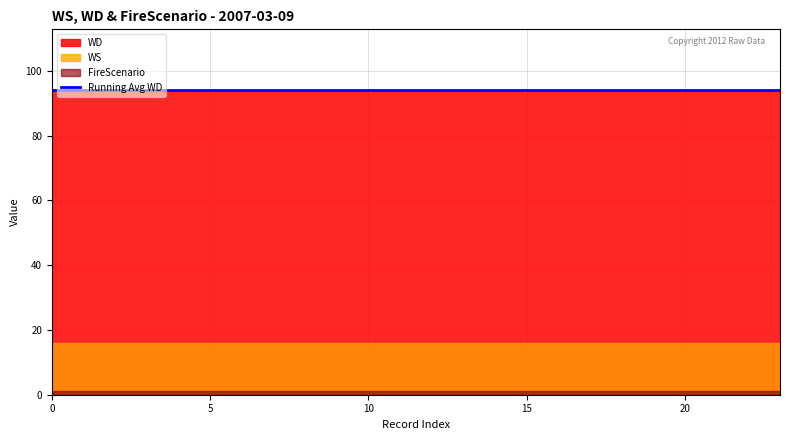

Rank the series at   from lowest to highest value.

FireScenario, WS, WD